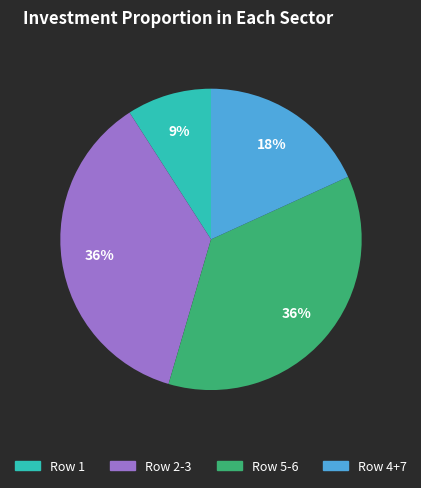

Does Row 1 represent more than half of the total?

No